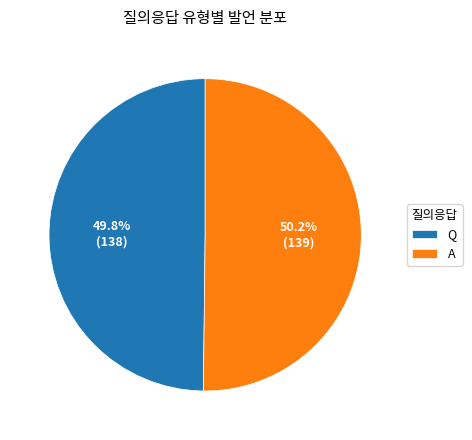

Is there a majority slice in this chart?

Yes